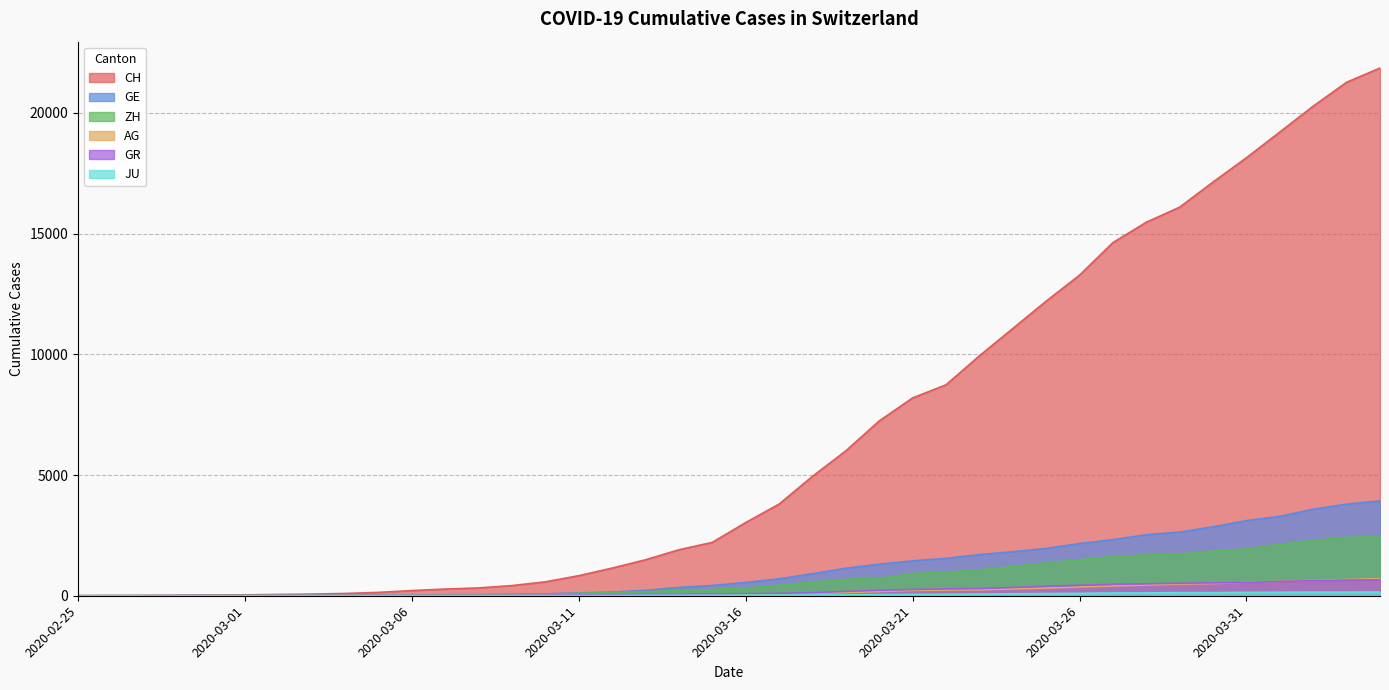

How many lines are shown in the chart?

6